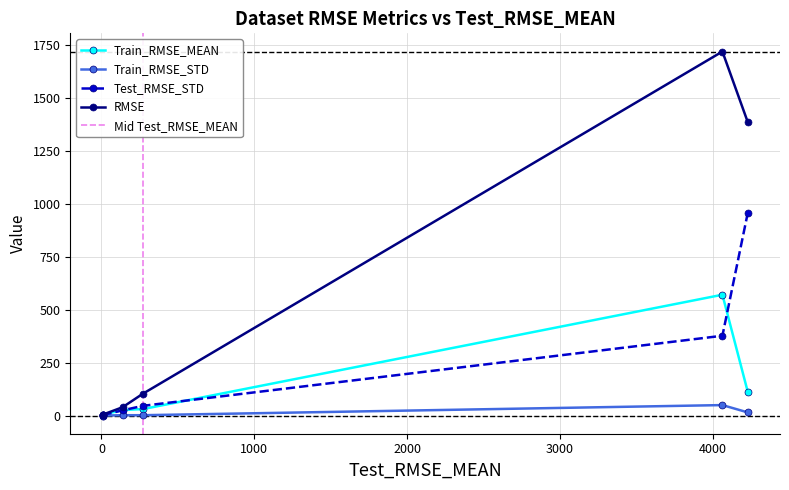

Reading right to left, list all the values displayed in this chart.

Train_RMSE_MEAN: 112.3	570.2	30.6	26.3	4.2	2.2
Train_RMSE_STD: 15.0	49.4	1.7	1.6	0.2	0.2
Test_RMSE_STD: 955.8	376.6	46.0	24.8	2.6	1.6
RMSE: 1384.9	1717.6	103.4	39.4	4.6	2.7